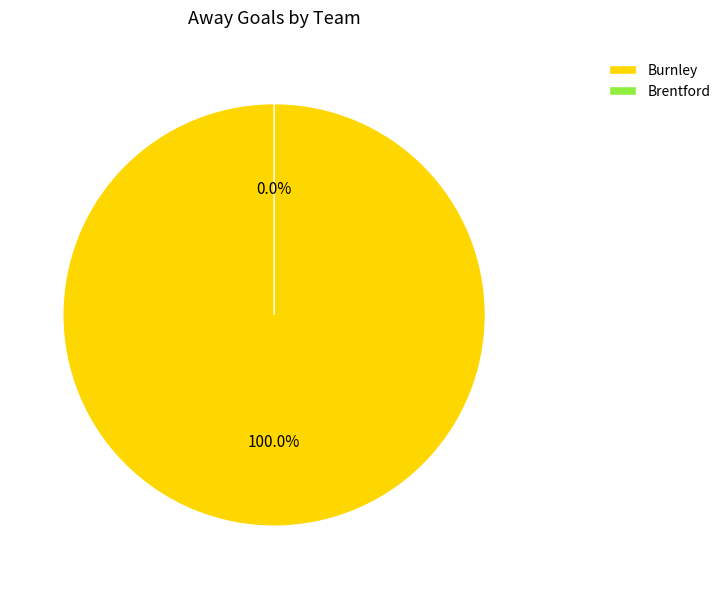

What is the smallest slice in the pie chart?

Brentford